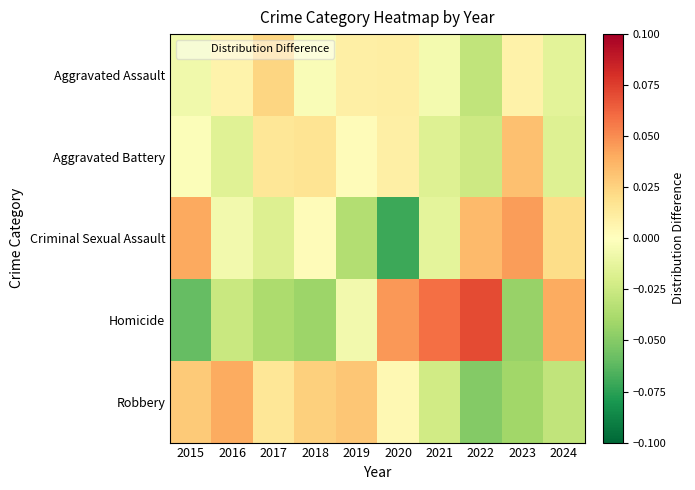

What is the spread (max minus min) of values at 2020?

0.1